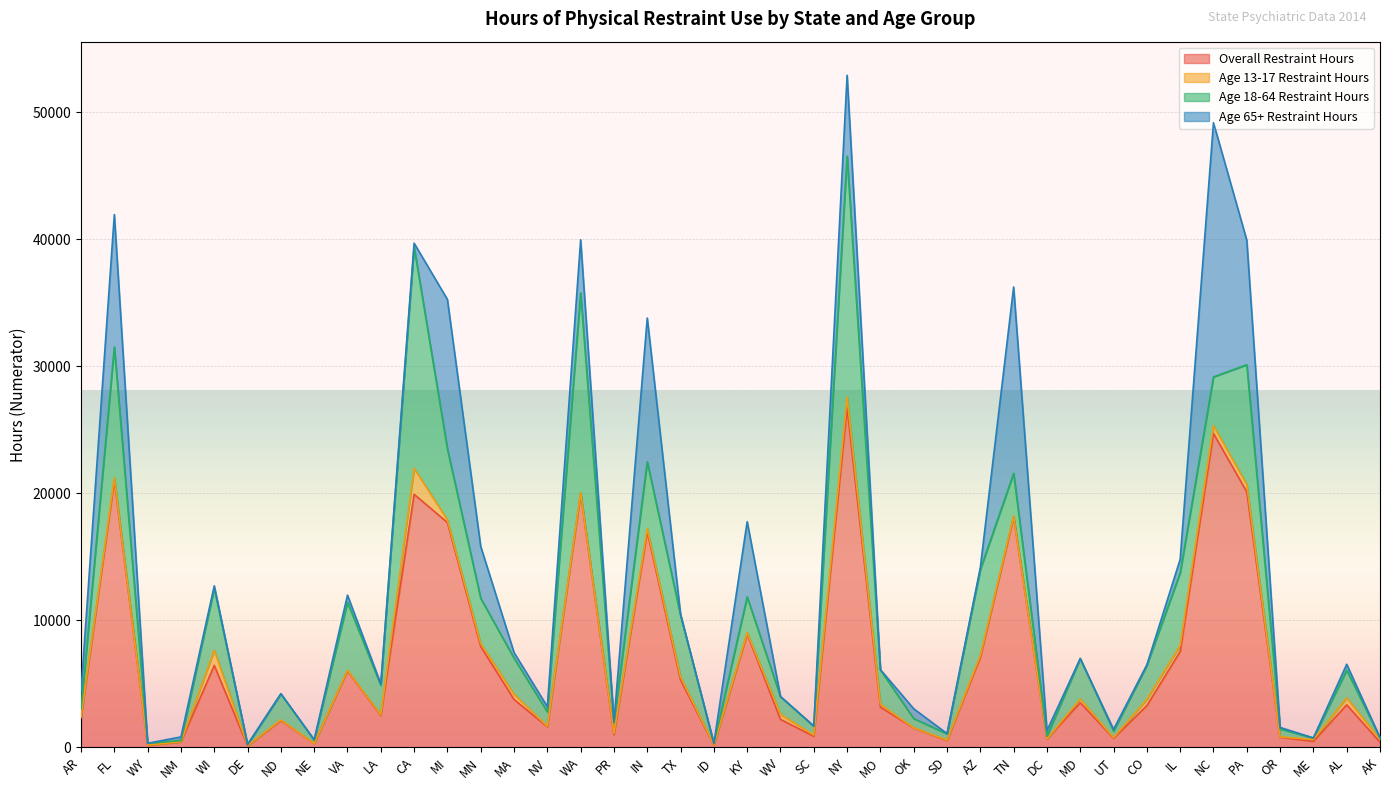

Reading left to right, extract all data points from this chart.

Overall_Num: AR=2336.2	FL=21029.1	WY=167.7	NM=425.8	WI=6446.8	DE=119.4	ND=2122.7	NE=305.0	VA=6024.0	LA=2510.0	CA=19916.9	MI=17695.6	MN=7943.1	MA=3768.4	NV=1619.0	WA=19972.9	PR=1003.5	IN=16968.9	TX=5305.1	ID=167.1	KY=8927.7	WV=2203.1	SC=869.9	NY=26738.9	MO=3171.3	OK=1525.0	SD=545.1	AZ=7081.3	TN=18143.2	DC=661.0	MD=3515.2	UT=724.3	CO=3284.0	IL=7545.1	NC=24698.7	PA=20108.7	OR=795.9	ME=474.6	AL=3349.2	AK=409.6
Age_13-17_Num: AR=88.9	FL=204.8	WY=9.0	NM=21.5	WI=1196.1	DE=22.0	ND=37.4	NE=2.3	VA=42.2	LA=55.0	CA=2045.7	MI=205.3	MN=225.3	MA=415.5	NV=44.8	WA=75.3	PR=110.4	IN=239.2	TX=245.9	ID=17.1	KY=99.7	WV=399.9	SC=97.4	NY=837.5	MO=224.3	OK=9.7	SD=29.4	AZ=149.5	TN=47.2	DC=7.3	MD=296.9	UT=46.6	CO=501.1	IL=474.9	NC=620.0	PA=579.3	OR=30.9	ME=142.3	AL=549.9	AK=219.5
Age_18-64_Num: AR=587.4	FL=10277.5	WY=143.1	NM=89.6	WI=4878.5	DE=82.4	ND=2059.5	NE=257.4	VA=5353.6	LA=2322.0	CA=17425.8	MI=5578.5	MN=3562.3	MA=2839.7	NV=1133.8	WA=15713.9	PR=849.6	IN=5268.8	TX=4845.9	ID=130.9	KY=2814.7	WV=1391.0	SC=694.0	NY=18951.1	MO=2696.7	OK=736.5	SD=488.1	AZ=6764.9	TN=3379.3	DC=208.8	MD=3173.6	UT=517.4	CO=2671.2	IL=5719.7	NC=3834.0	PA=9423.0	OR=629.2	ME=113.6	AL=2178.4	AK=135.6
Age_65_Over_Num: AR=1406.8	FL=10418.3	WY=2.5	NM=287.2	WI=191.9	DE=6.7	ND=0.7	NE=45.3	VA=561.0	LA=114.0	CA=289.8	MI=11769.5	MN=4083.0	MA=445.0	NV=405.4	WA=4183.6	PR=43.4	IN=11311.7	TX=74.0	ID=7.0	KY=5919.3	WV=13.2	SC=23.8	NY=6363.1	MO=27.7	OK=769.8	SD=24.6	AZ=154.3	TN=14657.8	DC=434.8	MD=13.4	UT=128.5	CO=36.8	IL=1059.2	NC=20004.5	PA=9805.2	OR=115.9	ME=16.1	AL=463.4	AK=8.3